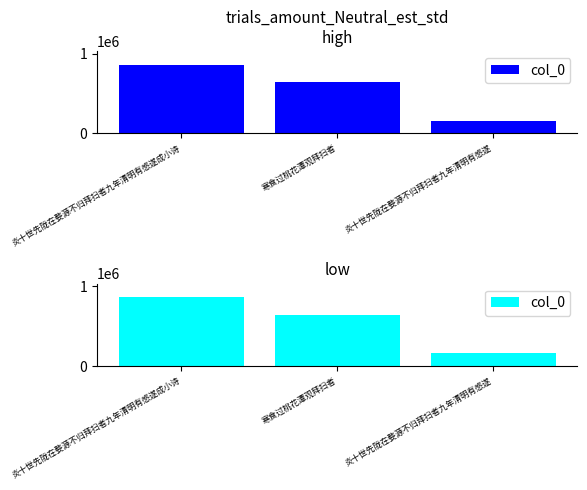

Rank the categories by value from highest to lowest.

炎十世先陇在婺源不归拜扫者九年清明有感遂成小诗, 寒食过桃花潭观拜扫者, 炎十世先陇在婺源不归拜扫者九年清明有感遂